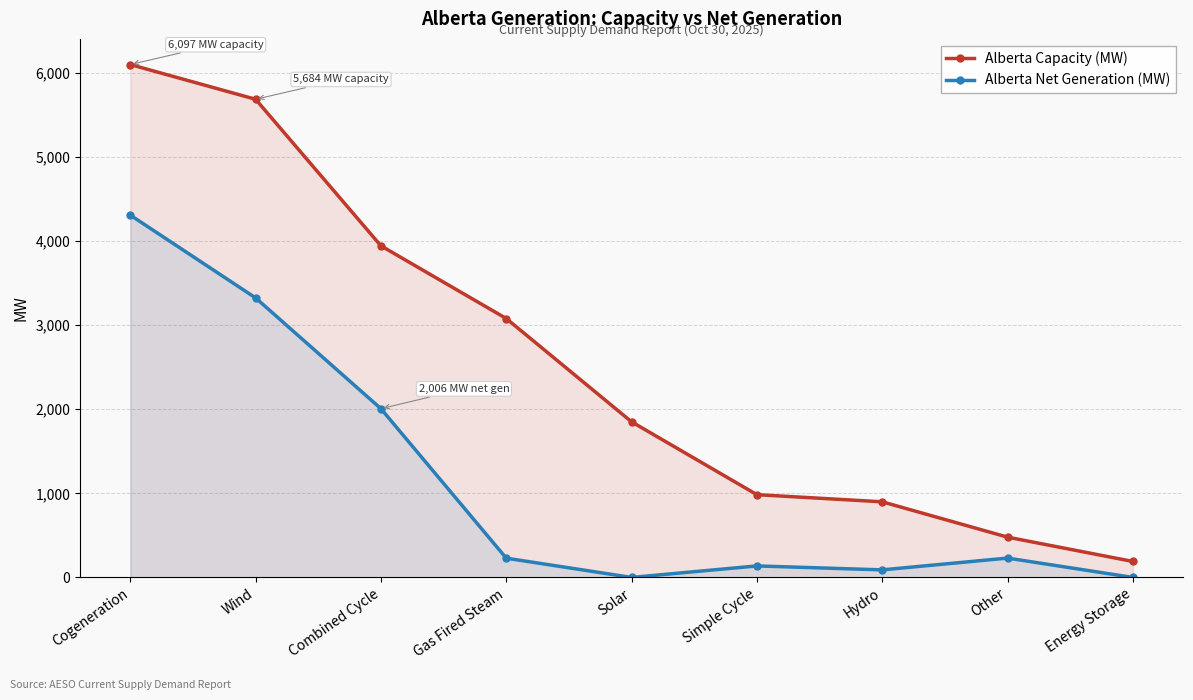

Does the chart have visible grid lines?

Yes